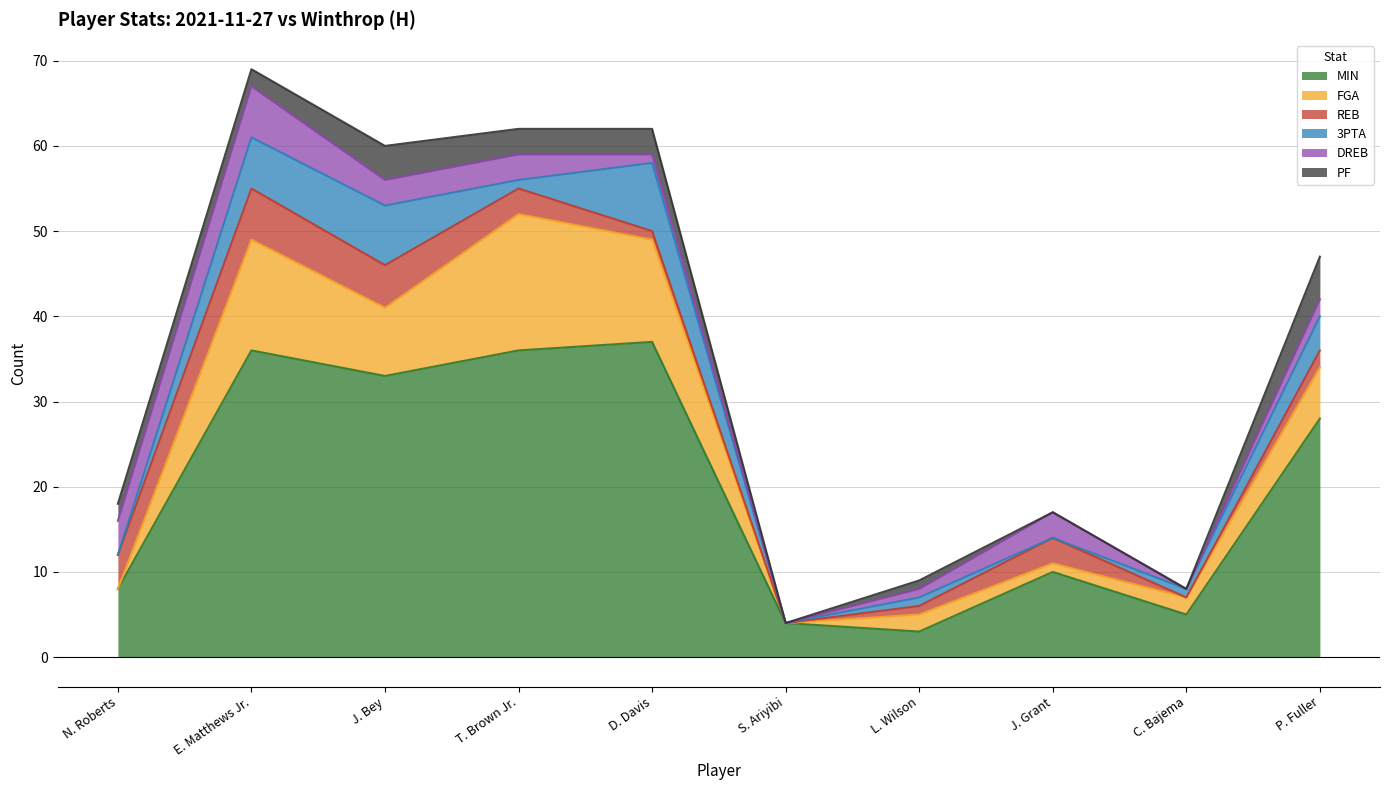

Count the number of data series in this chart.

6